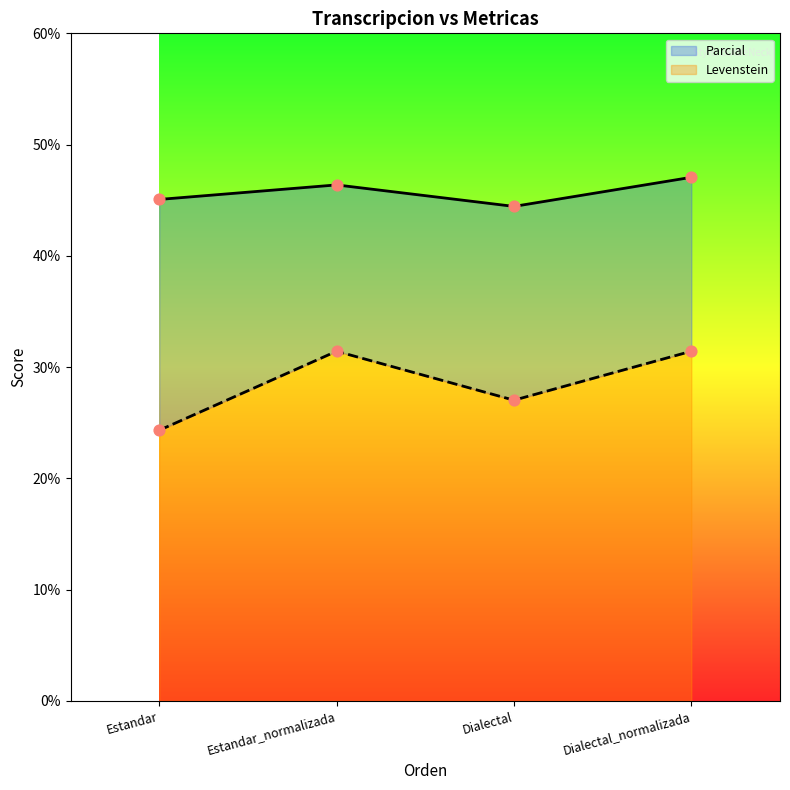

Which series has the largest Y range (max minus min)?

Levenstein